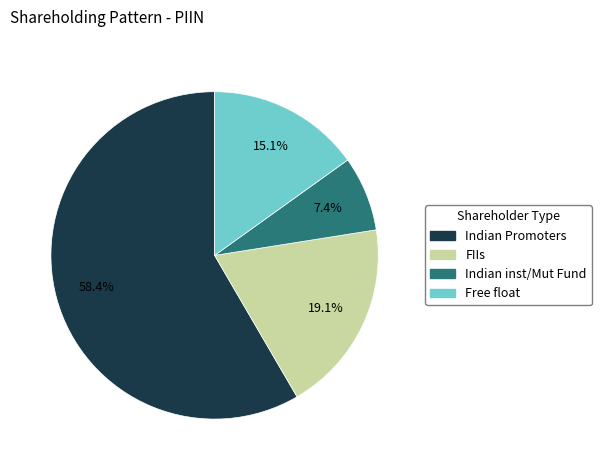

Approximately how many times larger is the value at Free float compared to Indian inst/Mut Fund?

2.0